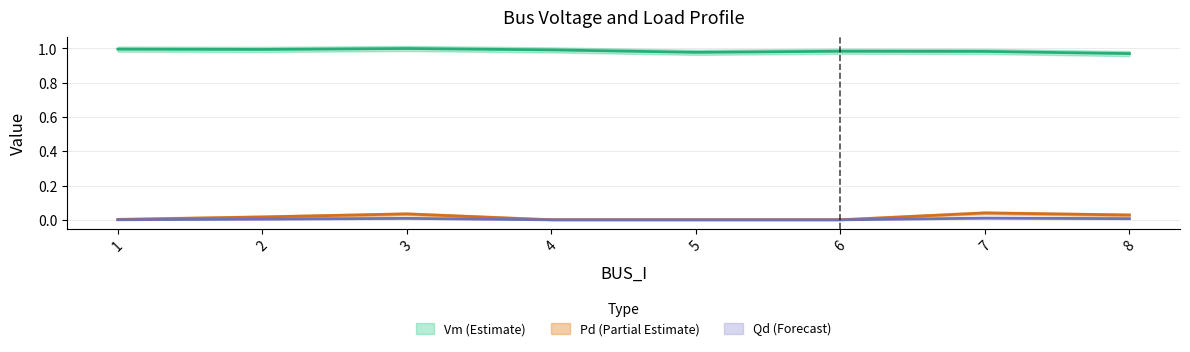

True or false: Pd and Vm intersect in this chart.

False